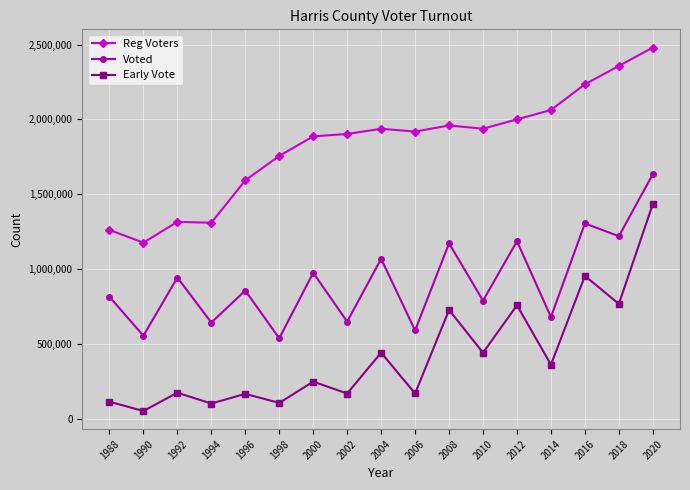

True or false: Voted has more than 0 interior local peaks.

True